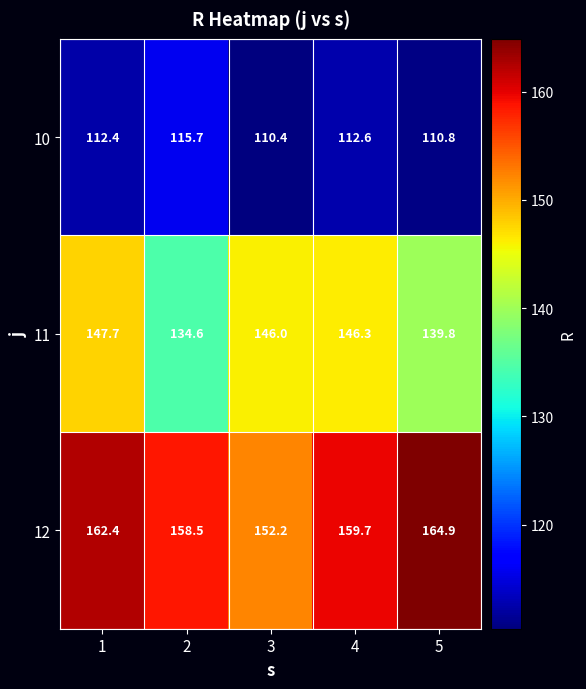

How many series are shown in this chart?

3